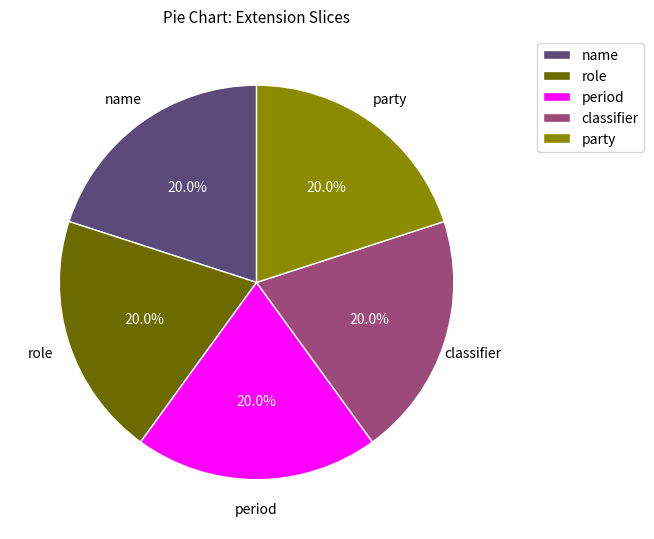

Is party the majority of the pie?

No